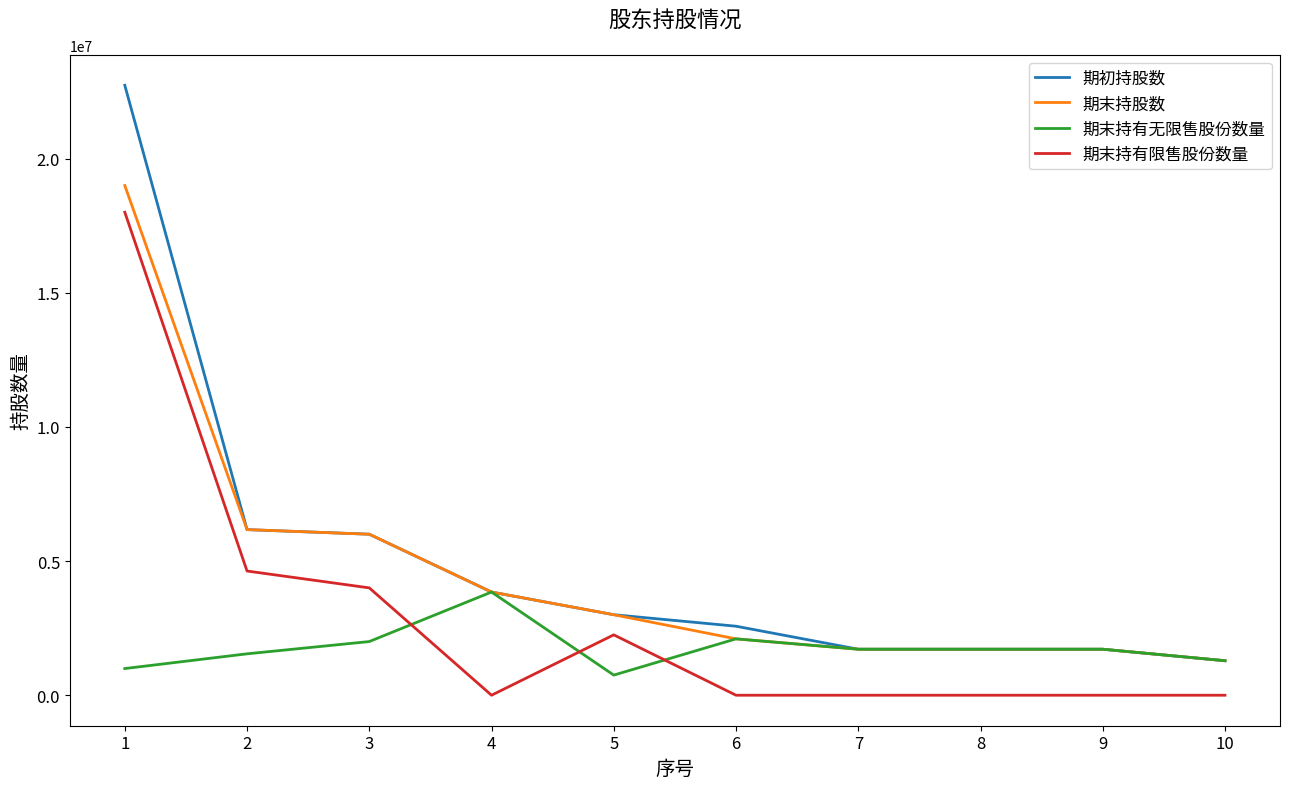

At how many categories does at least one series exceed 6535201?

1